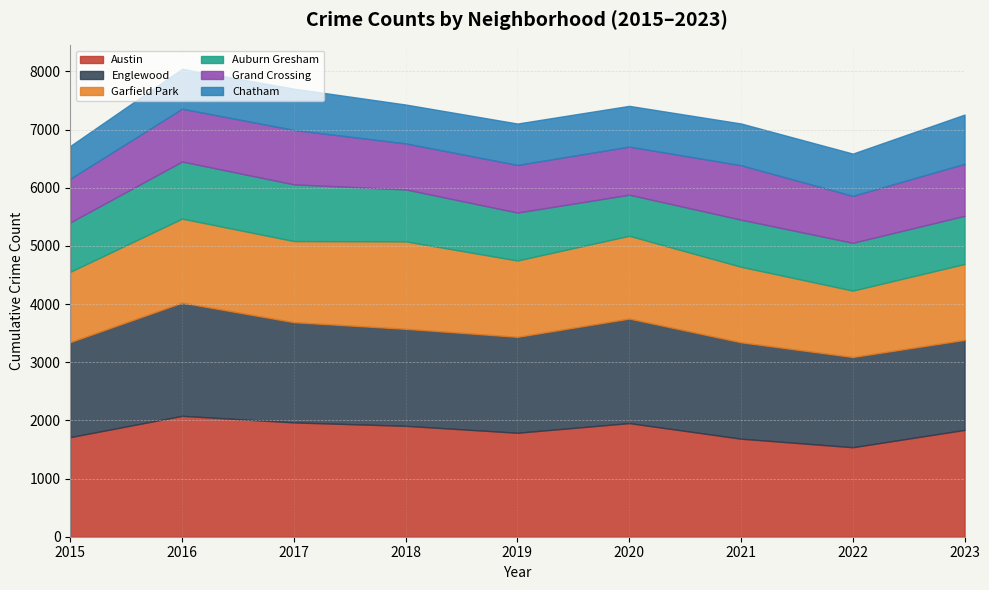

At which category does Garfield Park reach its first local valley?

2017